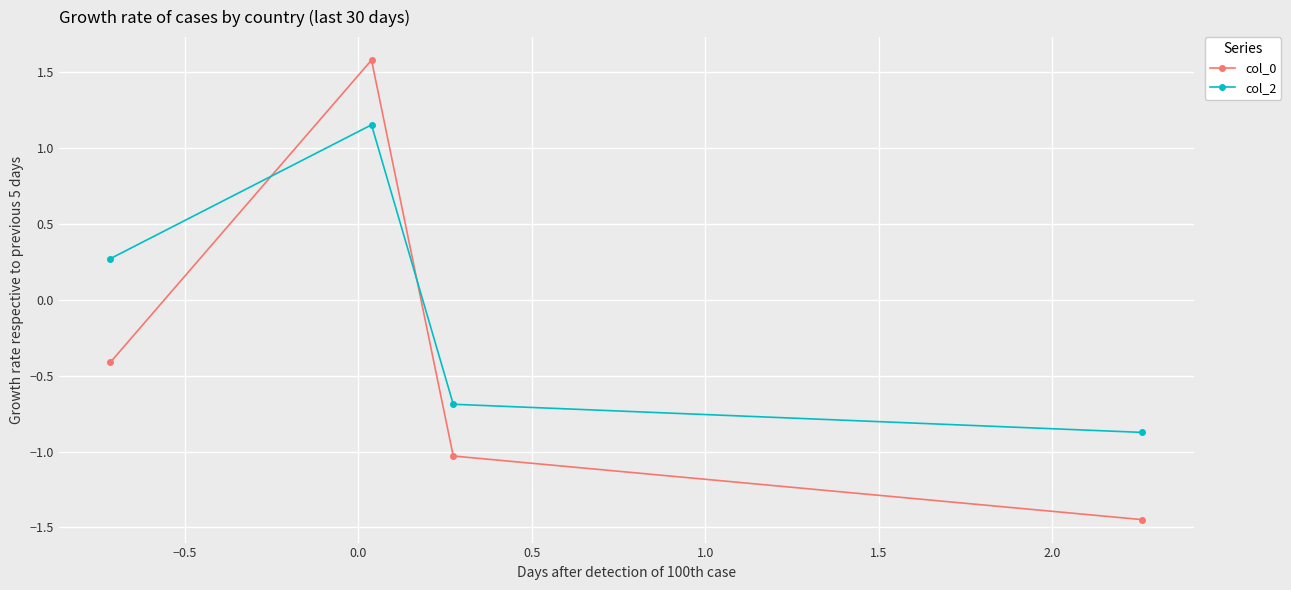

Which series has the largest range (max minus min)?

col_0